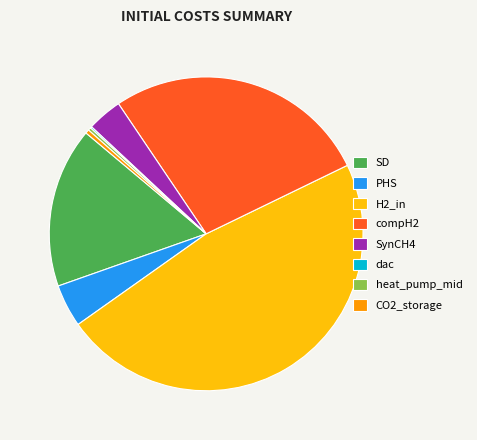

Does any single category account for the majority?

No